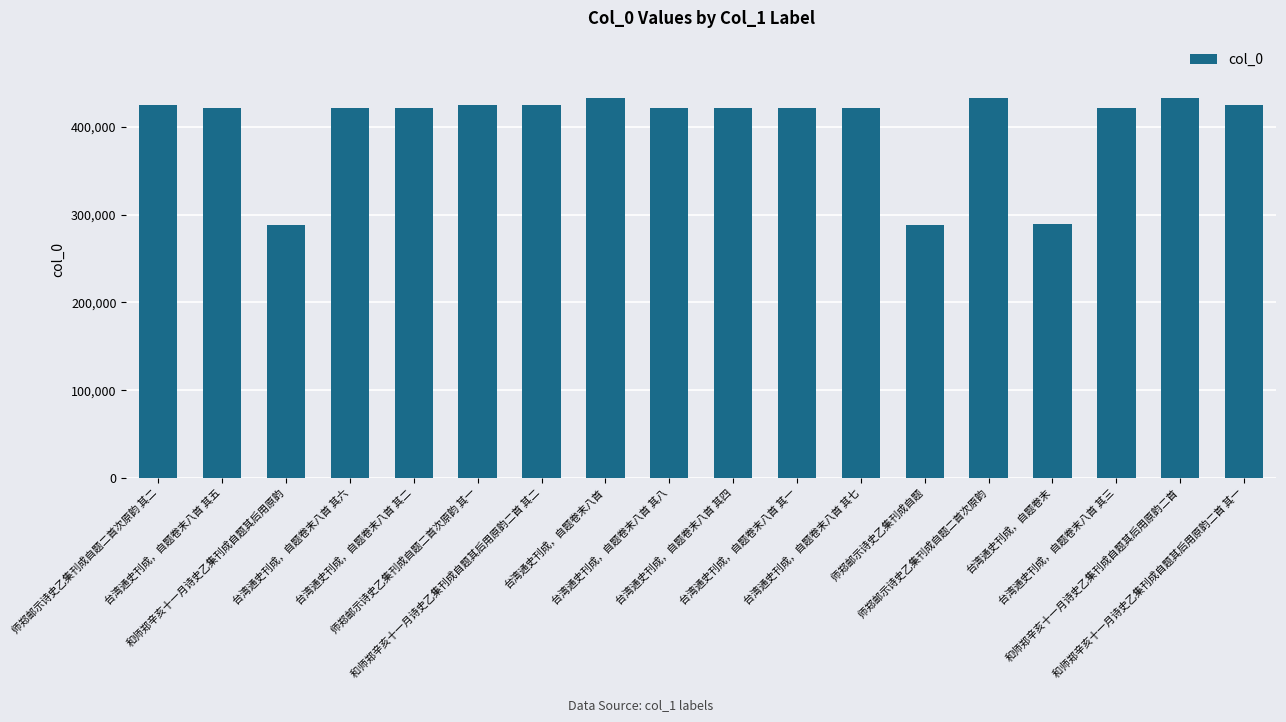

What is the change in value from 台湾通史刊成，自题卷末八首 其二 to 和师郑辛亥十一月诗史乙集刊成自题其后用原韵二首?

+11223